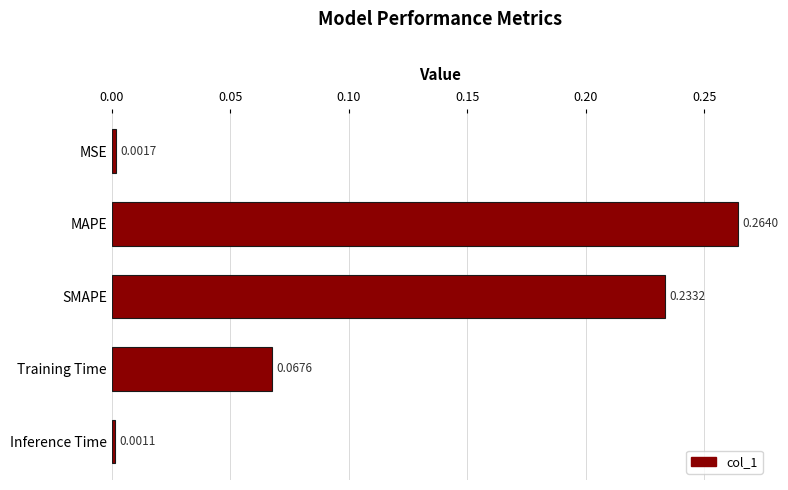

What is the sum of all values?

0.6